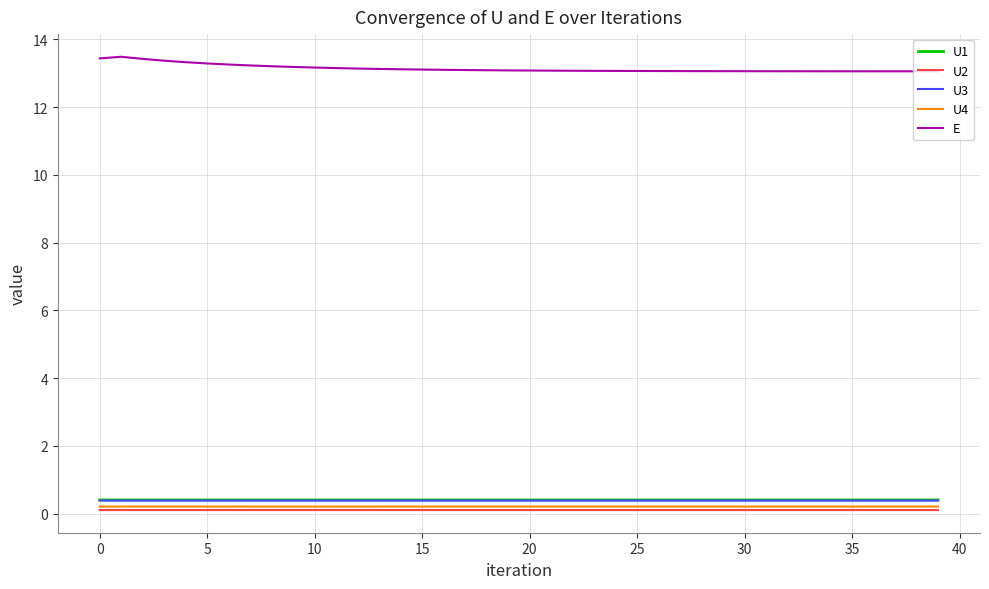

What is the greatest value displayed?

13.5